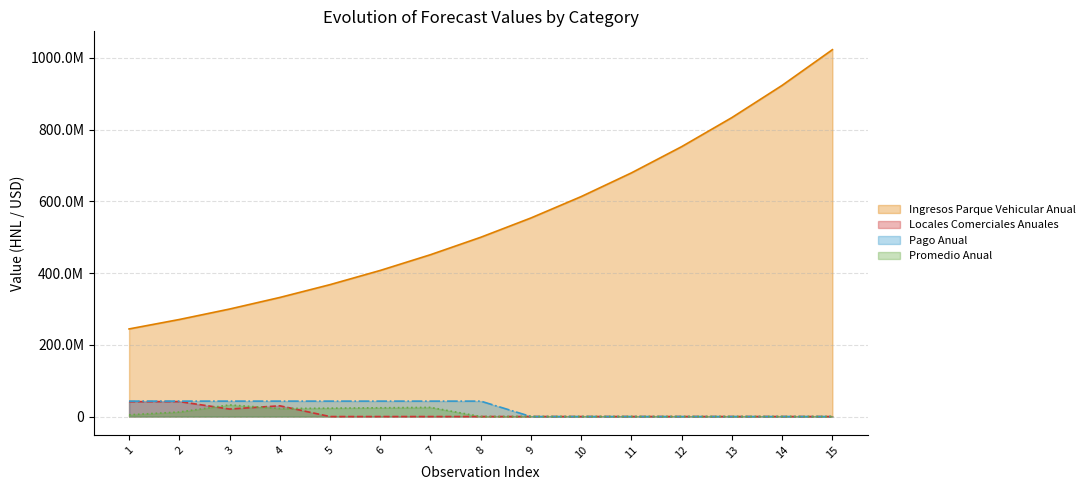

Reading left to right, what are all the values shown in this chart?

Ingresos Parque Vehicular Anual: 1=244213000	2=270514751	3=299649190	4=331921407	5=367669343	6=407267331	7=451130023	8=499716726	9=553536217	10=613152068	11=679188546	12=752337152	13=833363863	14=923117151	15=1022536869
Locales Comerciales Anuales: 1=41424580	2=41773420	3=20929380	4=30000000	5=0	6=0	7=0	8=0	9=0	10=0	11=0	12=0	13=0	14=0	15=0
Pago Anual: 1=43000000	2=43000000	3=43000000	4=43000000	5=43000000	6=43000000	7=43000000	8=43000000	9=0	10=0	11=0	12=0	13=0	14=0	15=0
Promedio Anual: 1=4900000	2=12660824	3=32446762	4=22375682	5=23391417	6=24474070	7=25543333	8=0	9=0	10=0	11=0	12=0	13=0	14=0	15=0